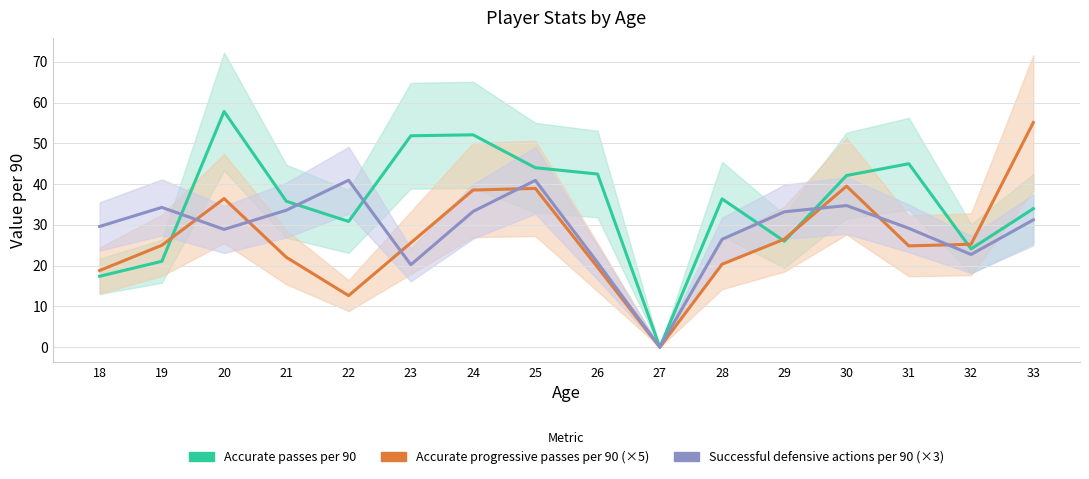

What is the sum of the Accurate progressive passes per 90 (×5) values at 28 and 32?

45.6